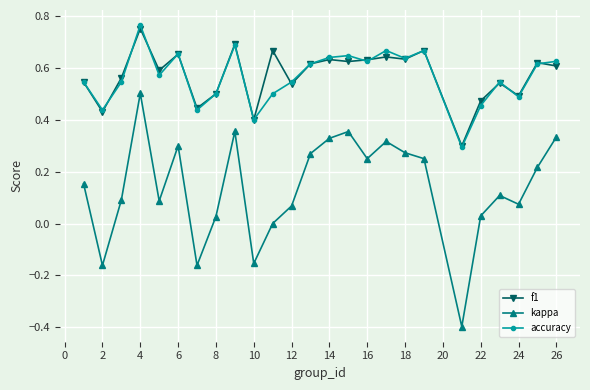

What is the minimum value shown in the chart?

-0.4